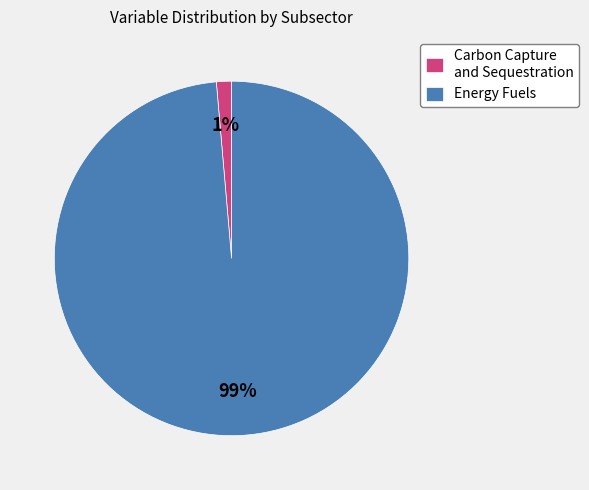

Do Energy Fuels and Carbon Capture and Sequestration together represent more than half of the pie?

Yes